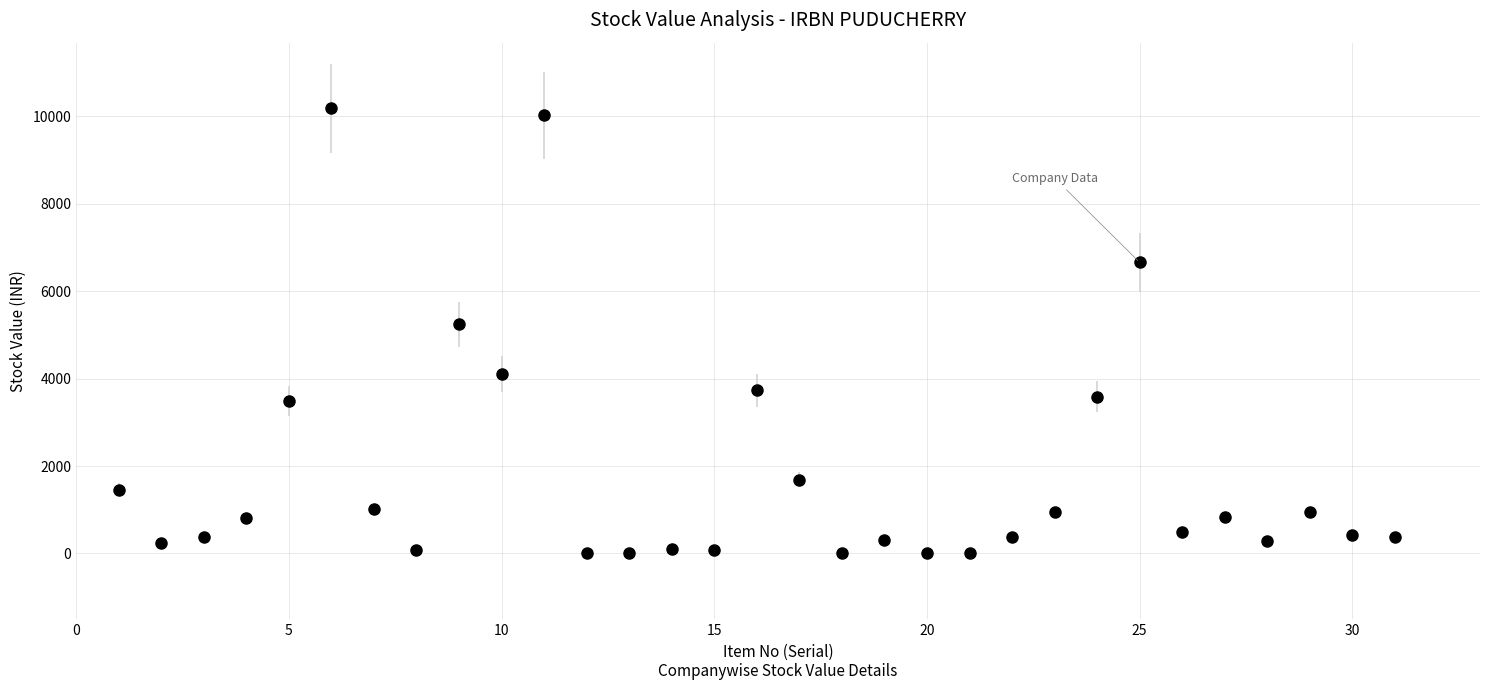

What is the value of the 3rd point from the left?

367.3